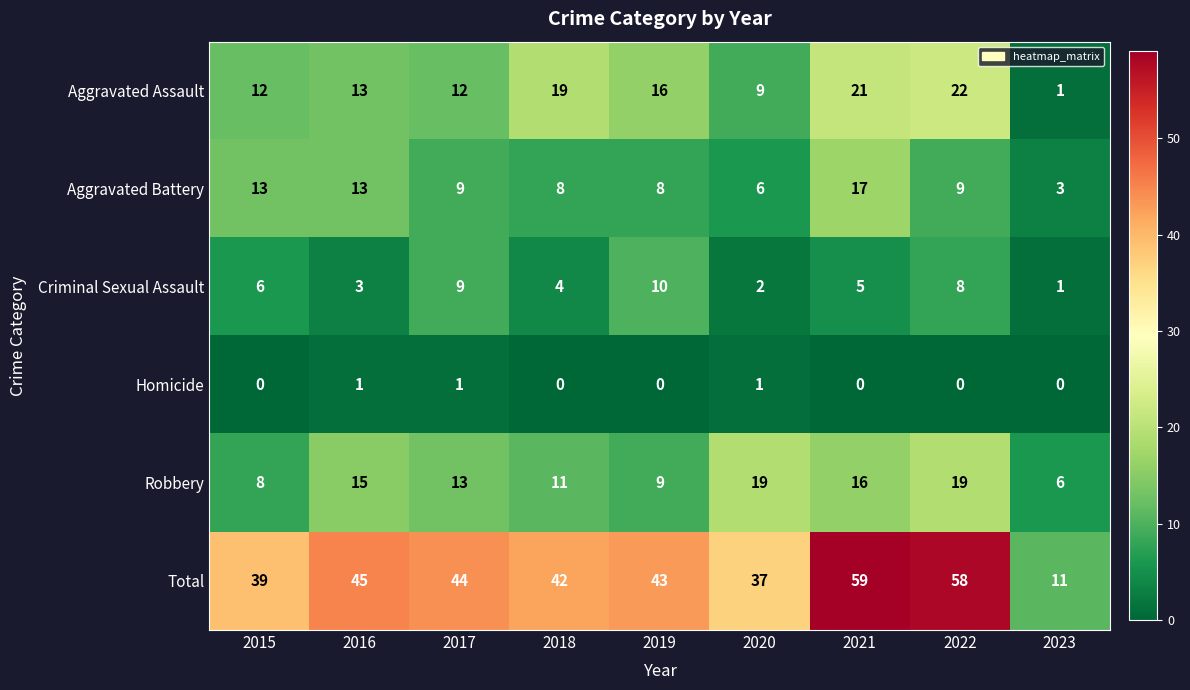

At how many categories does at least one series exceed 12?

8